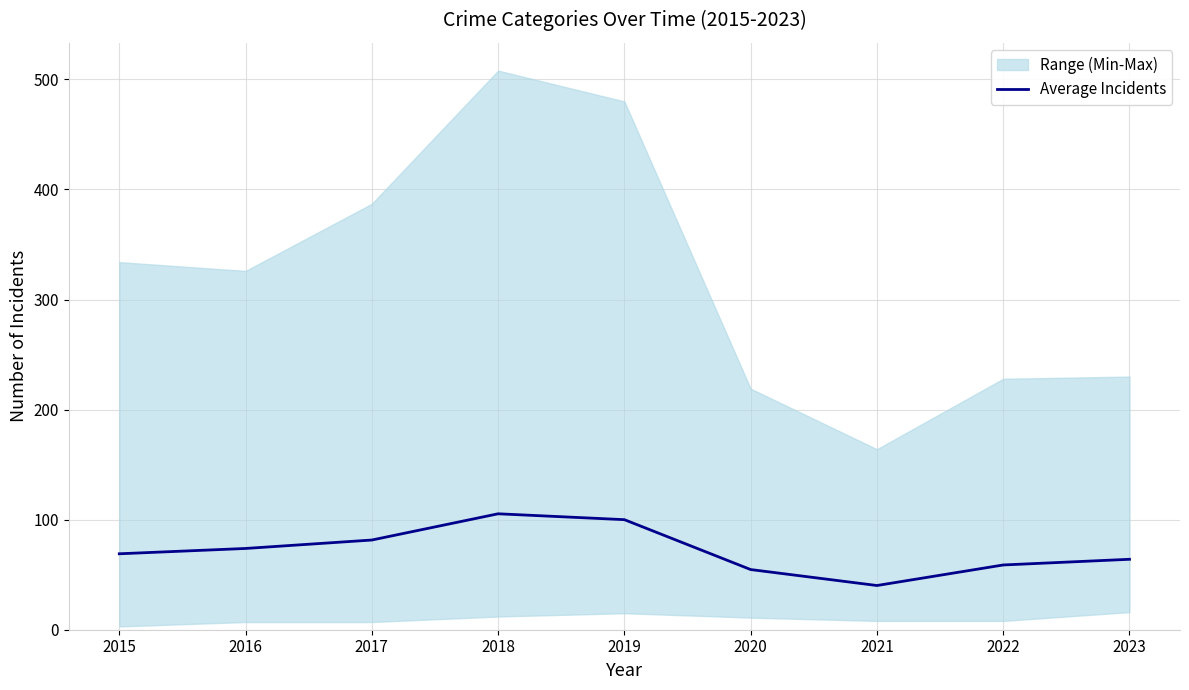

Reading left to right, what are all the values shown in this chart?

2015=69.0	2016=73.8	2017=81.5	2018=105.3	2019=100.0	2020=54.7	2021=40.2	2022=58.8	2023=64.0